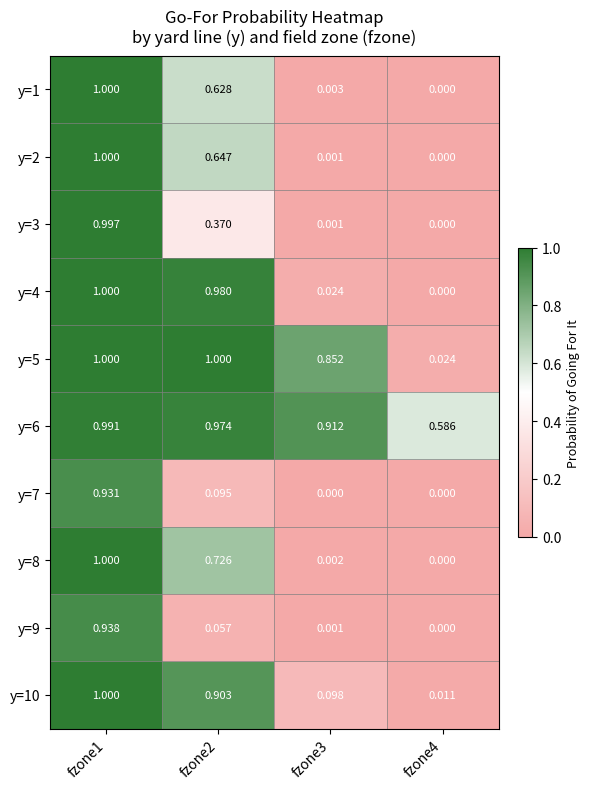

Is the value of y=7 at fzone3 greater than the value of y=8 at fzone1?

No